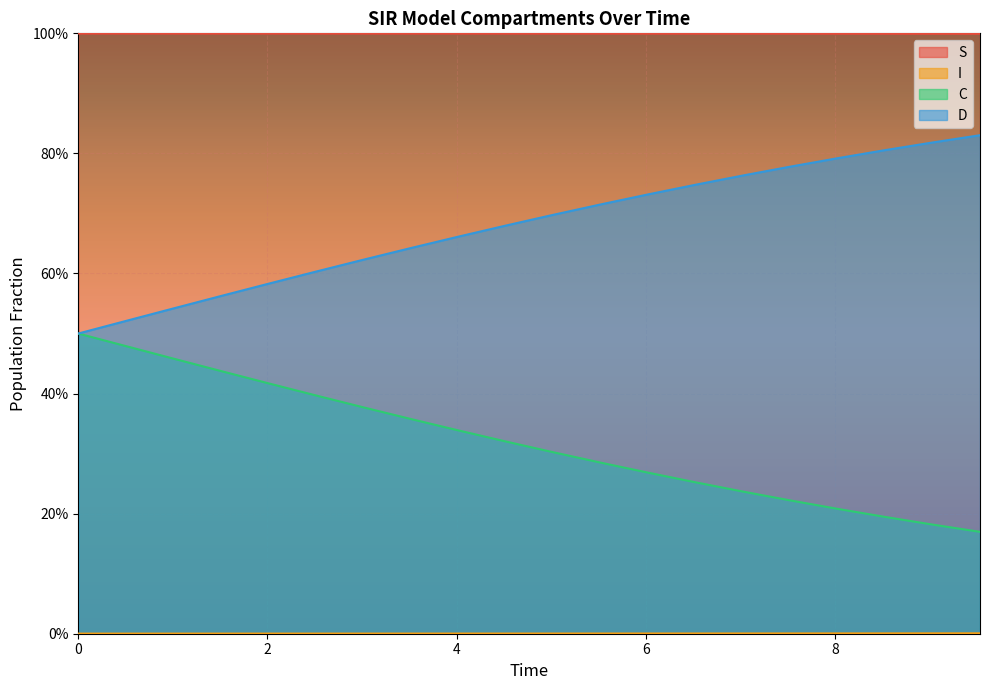

Which series changed the most between 5.518394648829432 and 8.02675585284281?

C